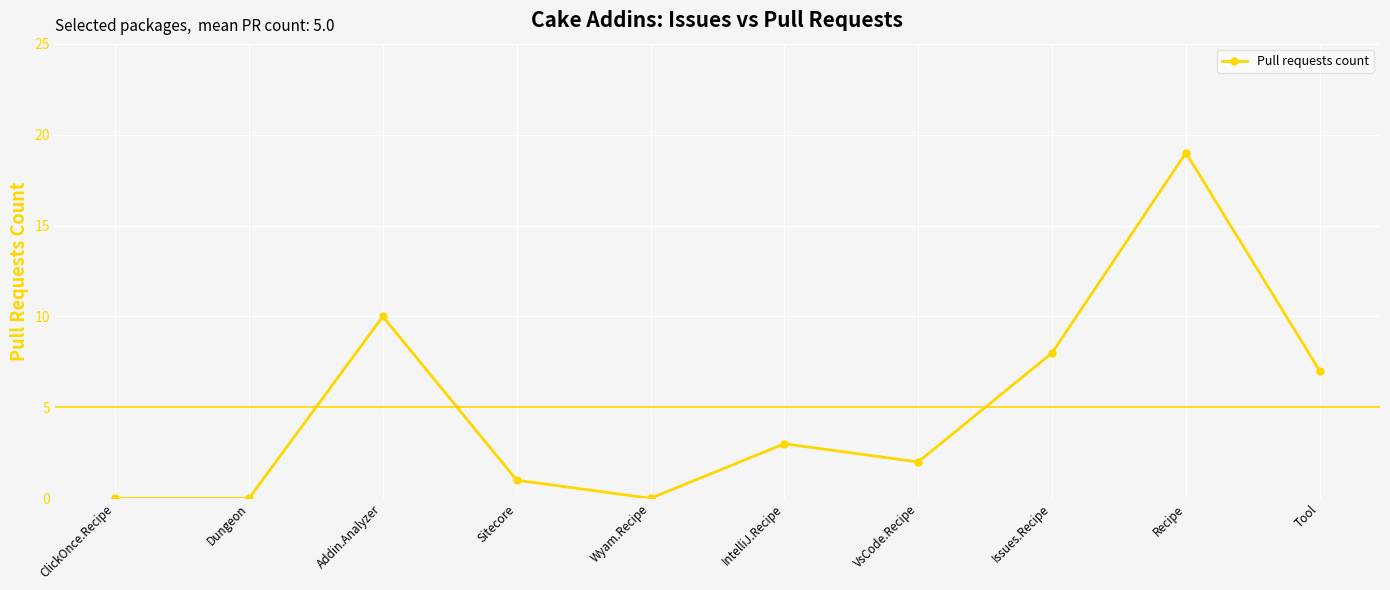

Which category has the highest value across all series?

Recipe